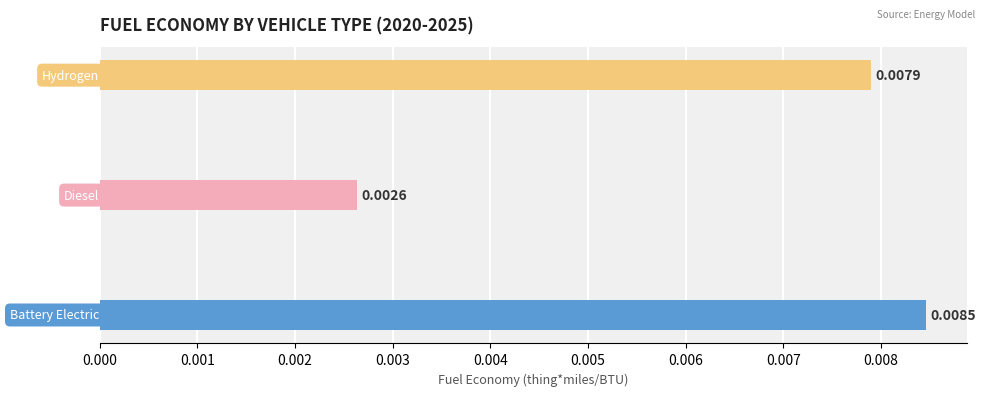

True or false: diesel vehicle has a value of 0.0 at 2021.

False